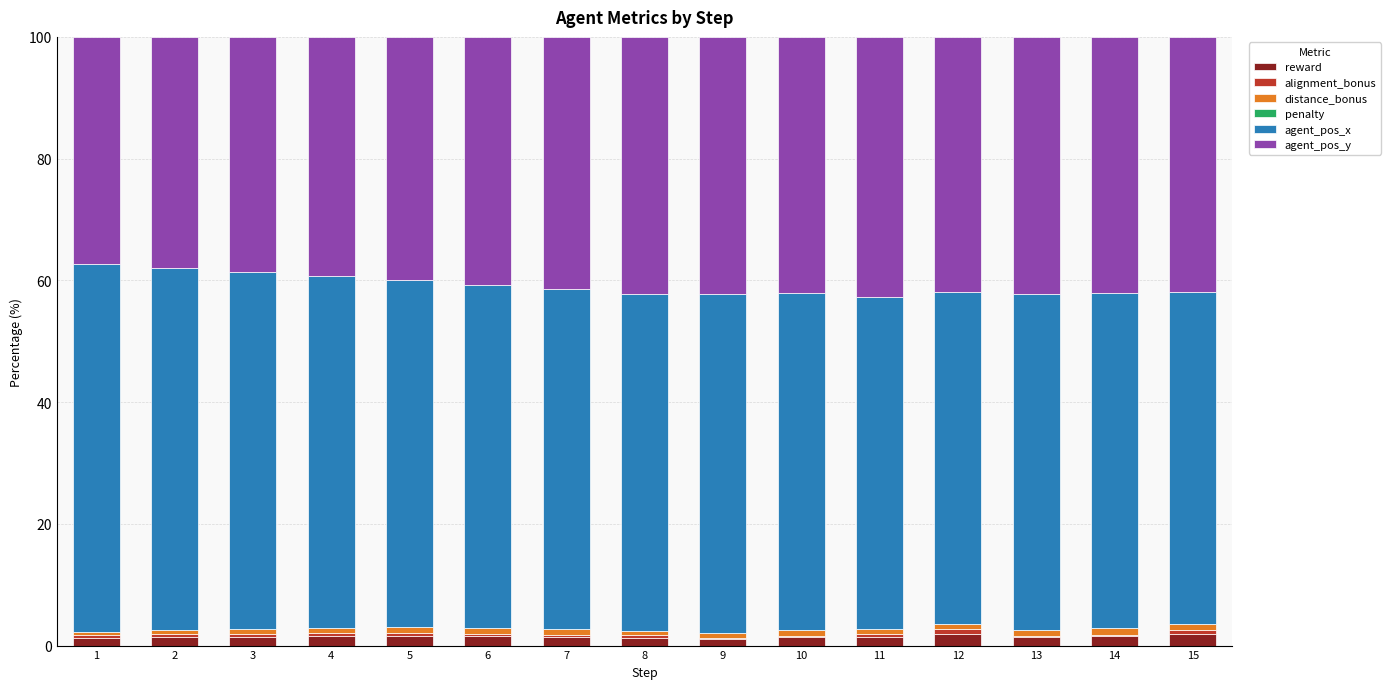

What is the highest value of the reward series?

2.0